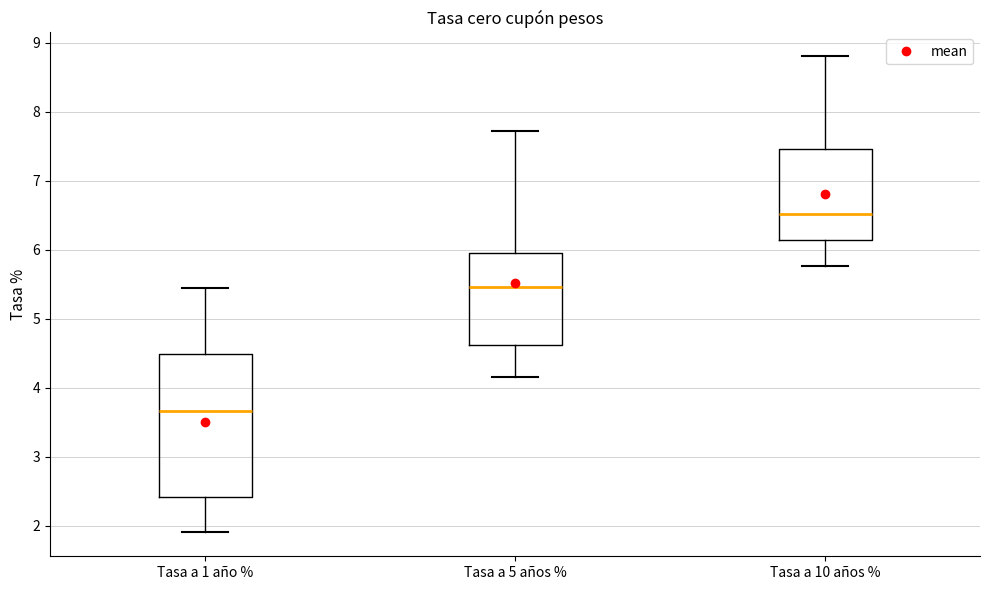

Which box has the highest median line?

Tasa a 10 años %